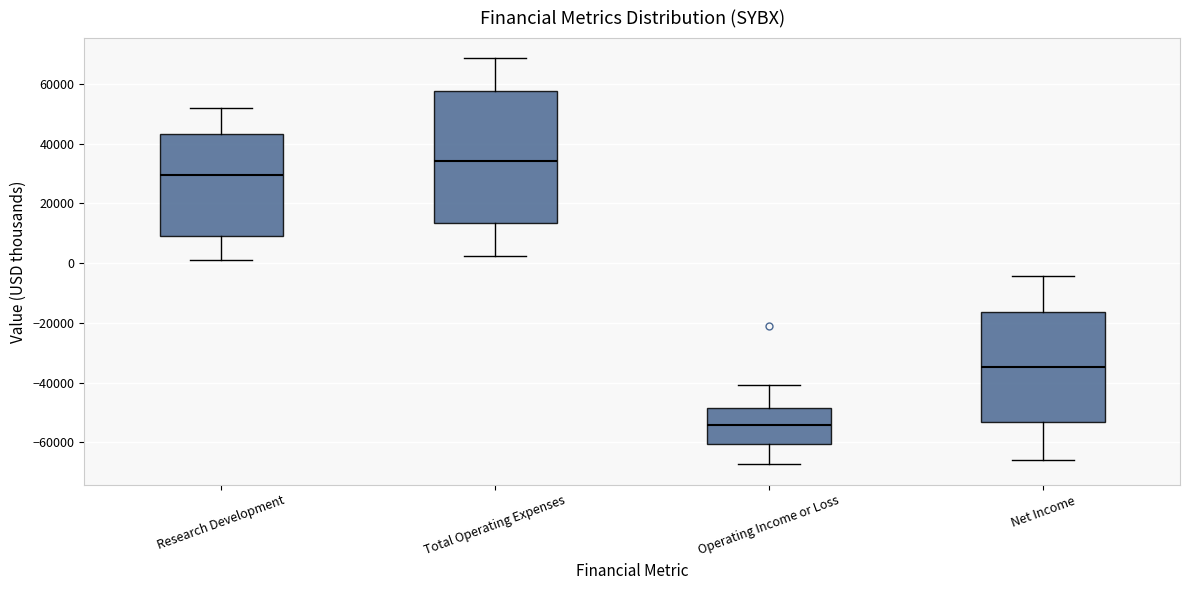

Which box has the highest median line?

Total Operating Expenses